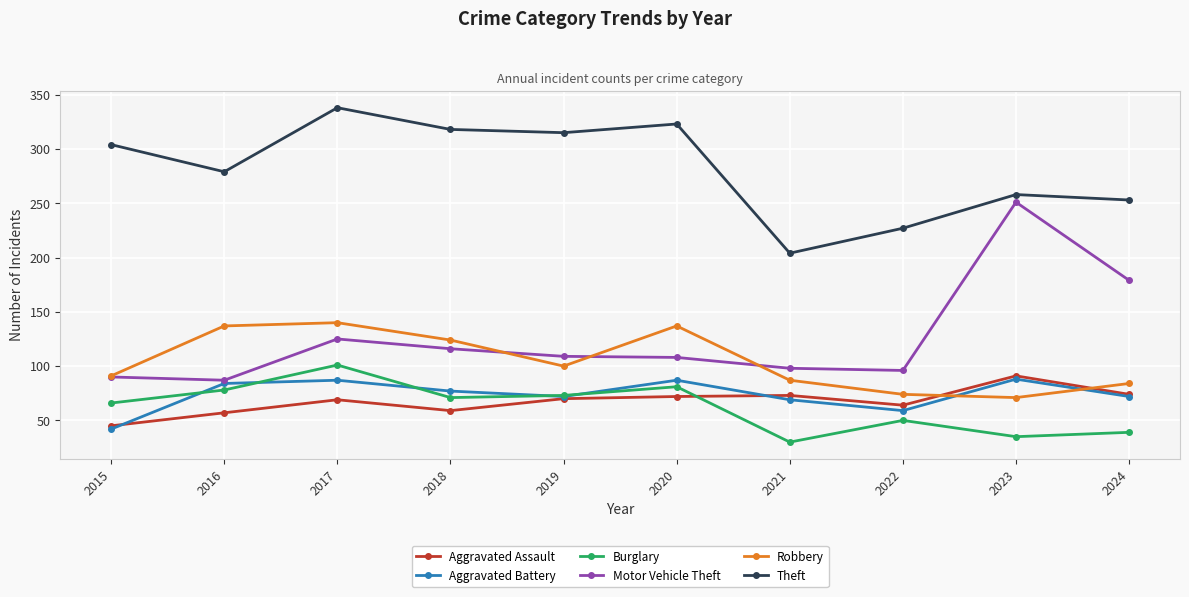

The value of Robbery at 2018 is 124. True or false?

True